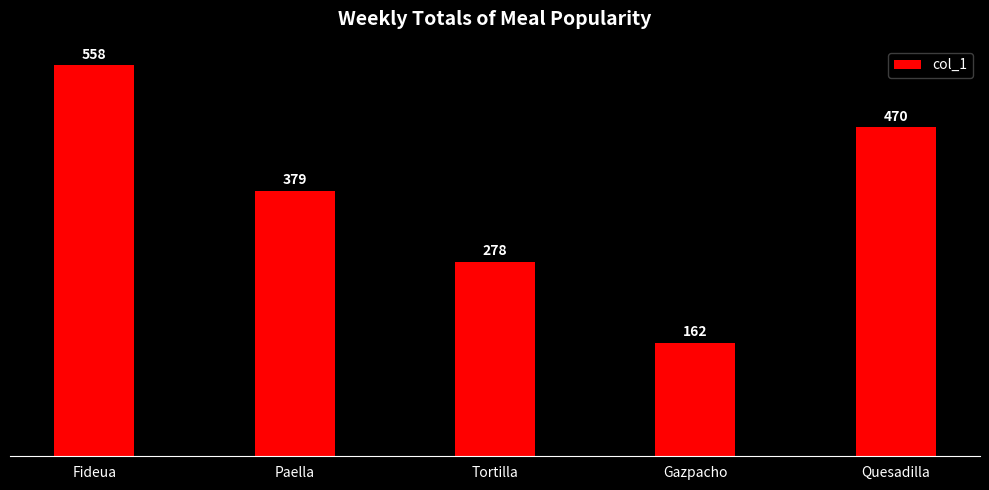

Where does the data first go above 379?

Fideua